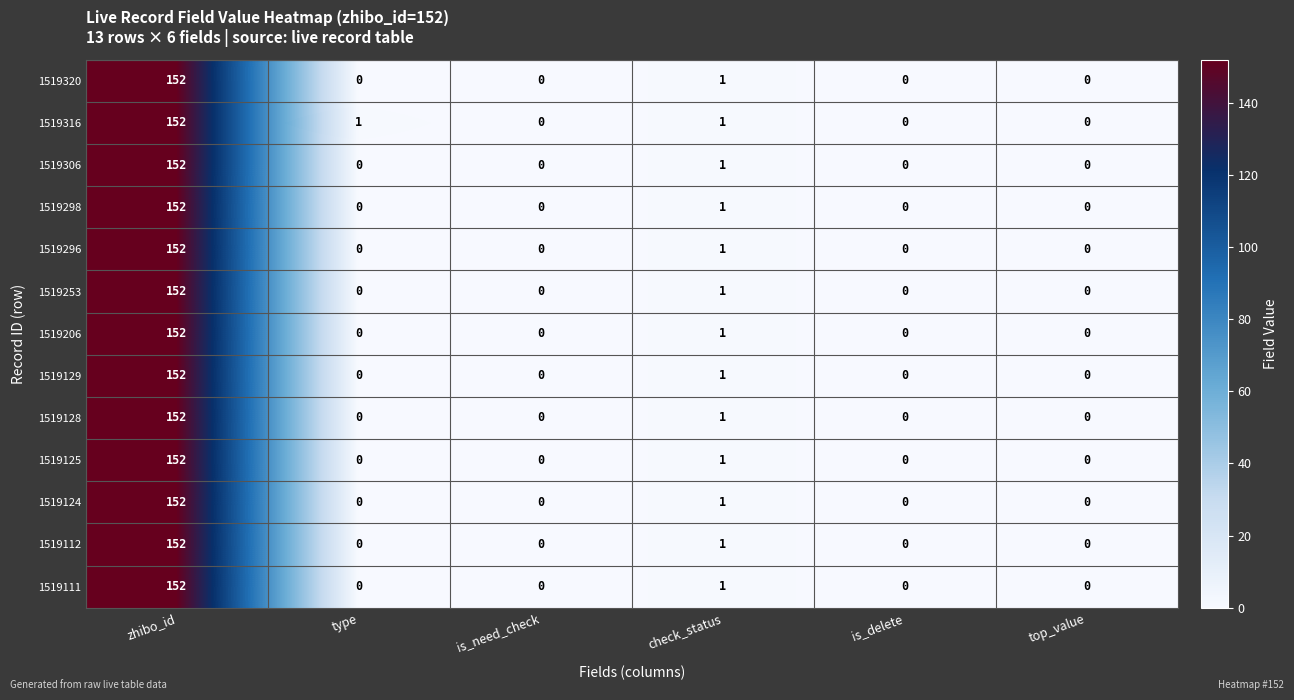

What is the maximum value shown in the chart?

152